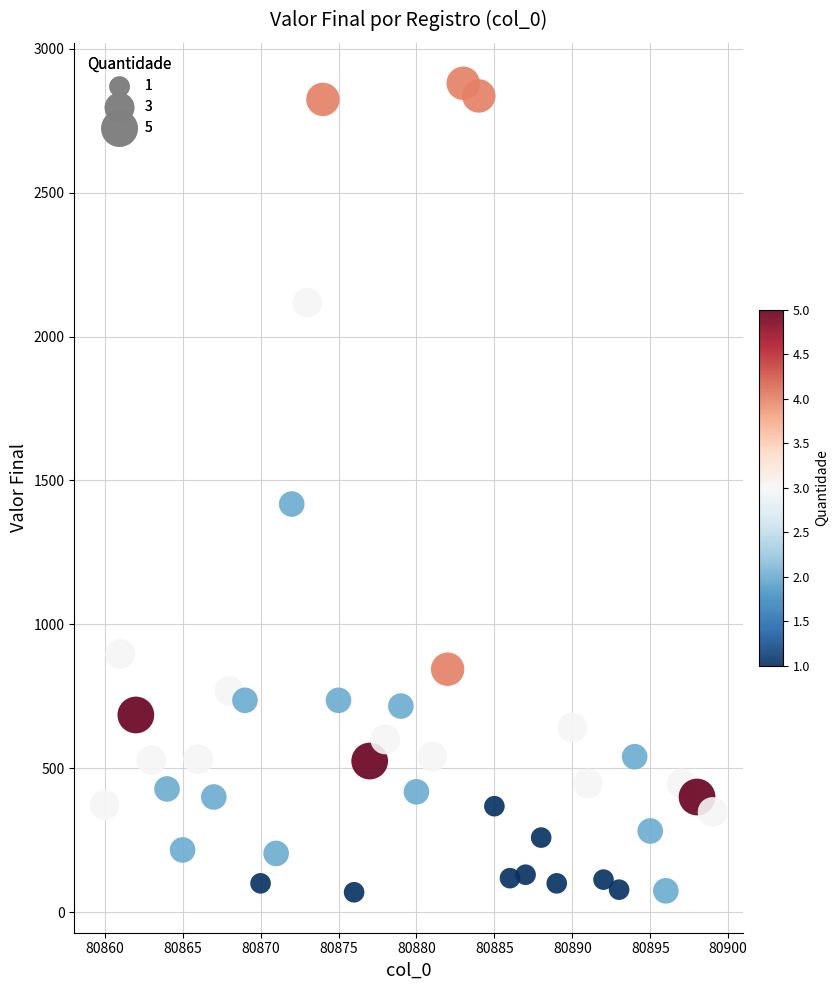

What Y value in the scatter plot is closest to 1474?

1418